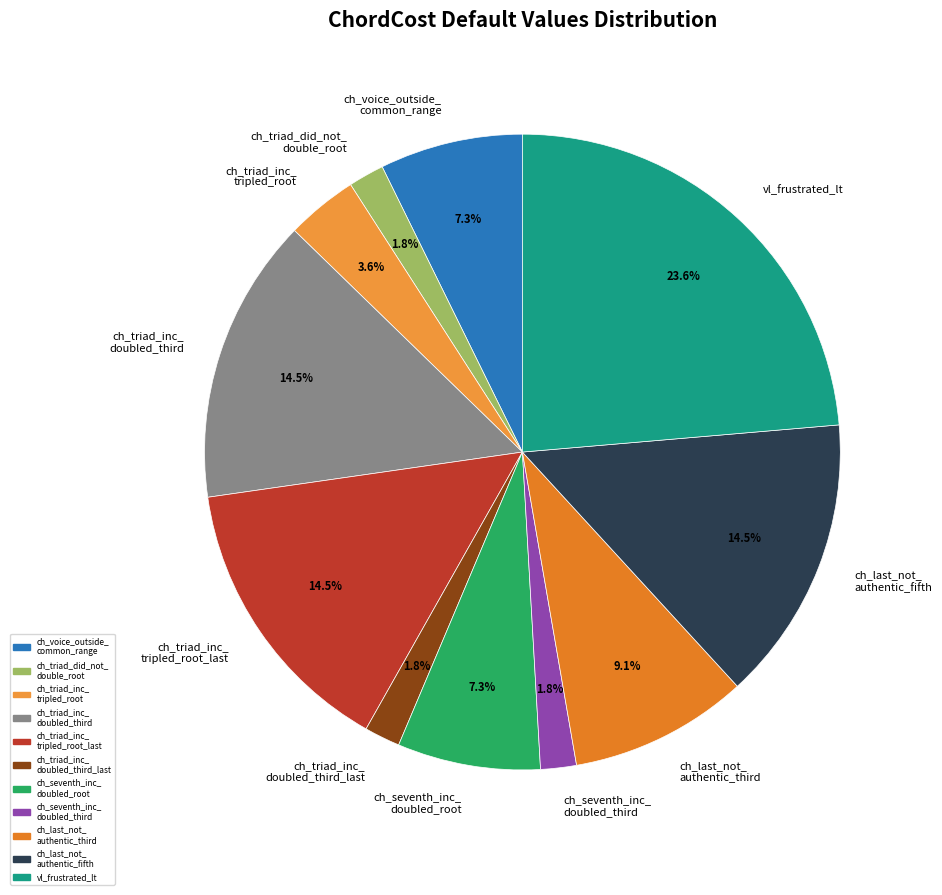

Is the sum of ch_triad_inc_ tripled_root_last and ch_triad_inc_ doubled_third greater than half?

No